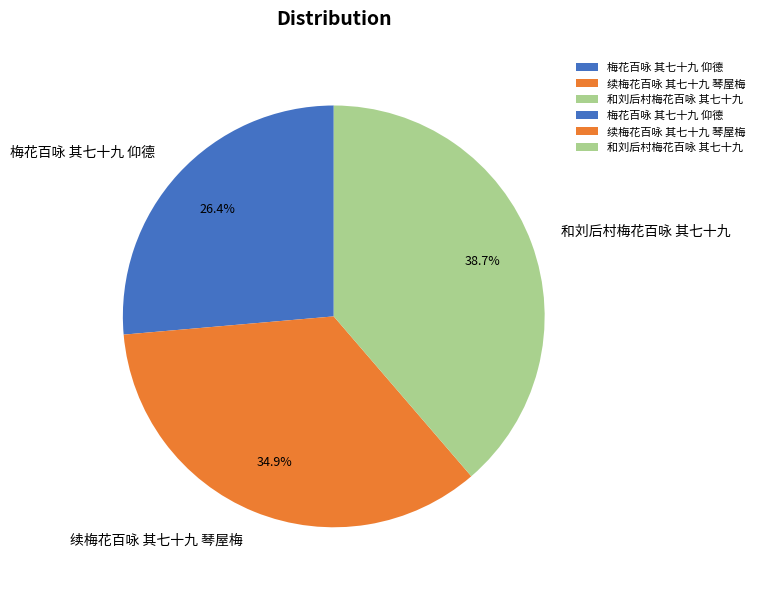

How many slices are in this pie chart?

3